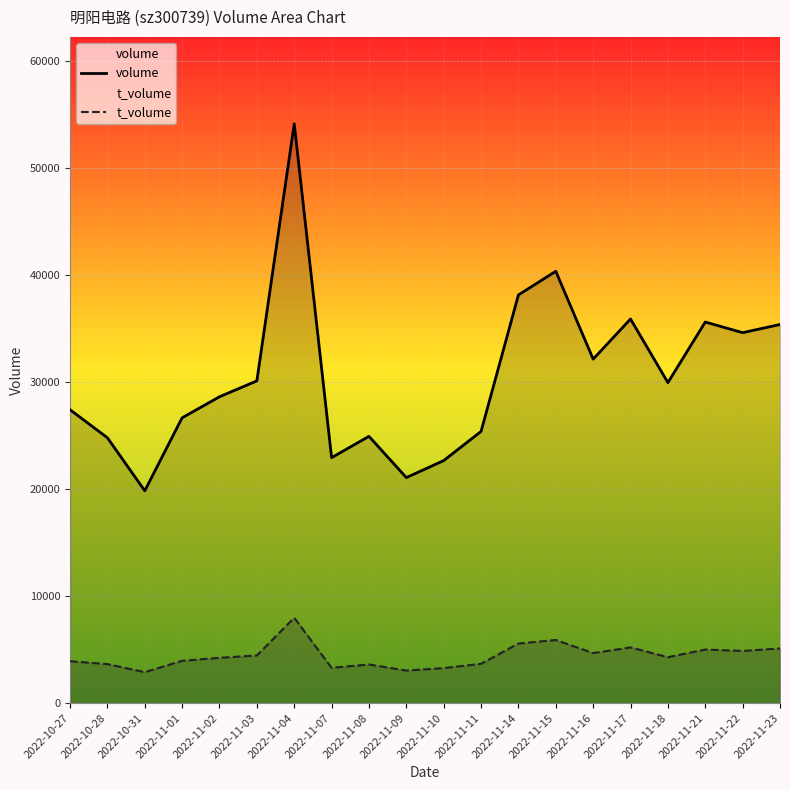

What is the difference between the t_volume values at 2022-11-16 and 2022-11-11?

1004